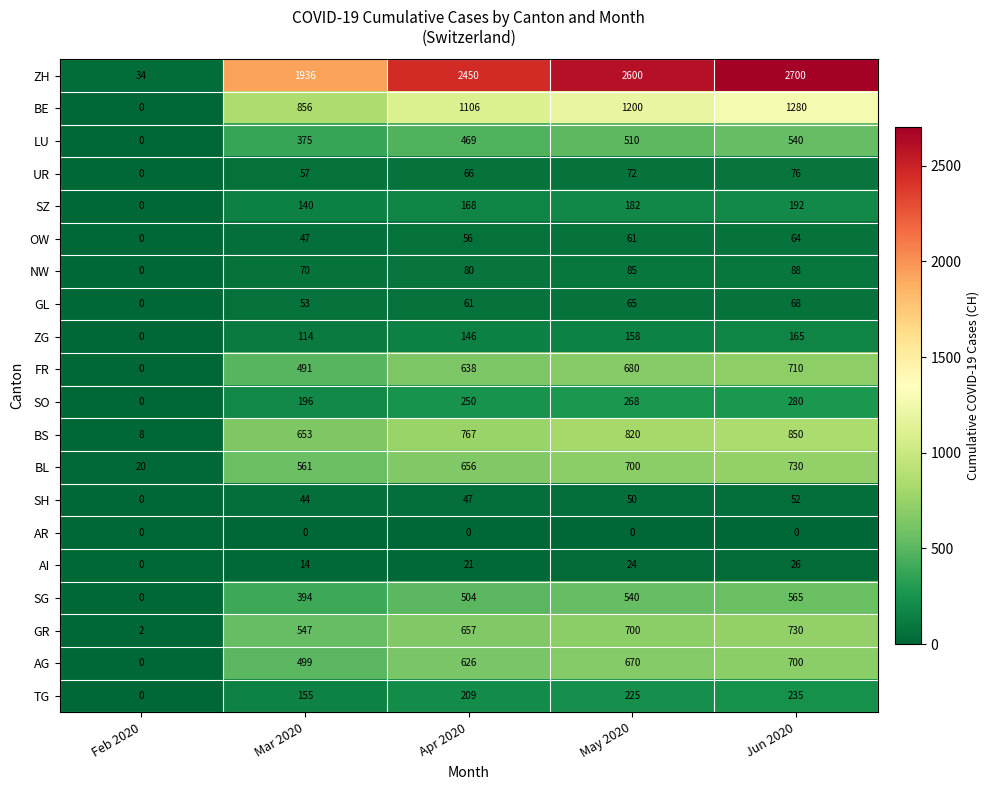

The value of BE at Jun 2020 is 2078. True or false?

False